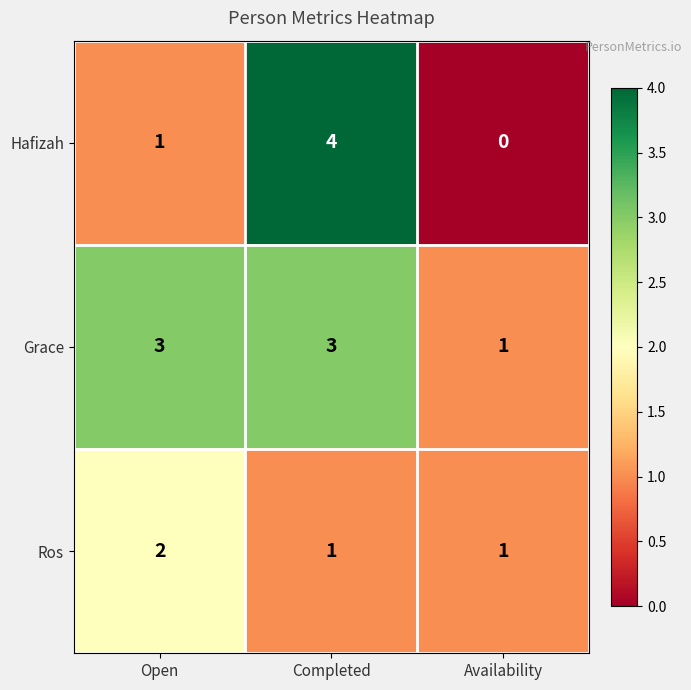

Between Completed and Availability, which series saw the biggest shift?

Hafizah